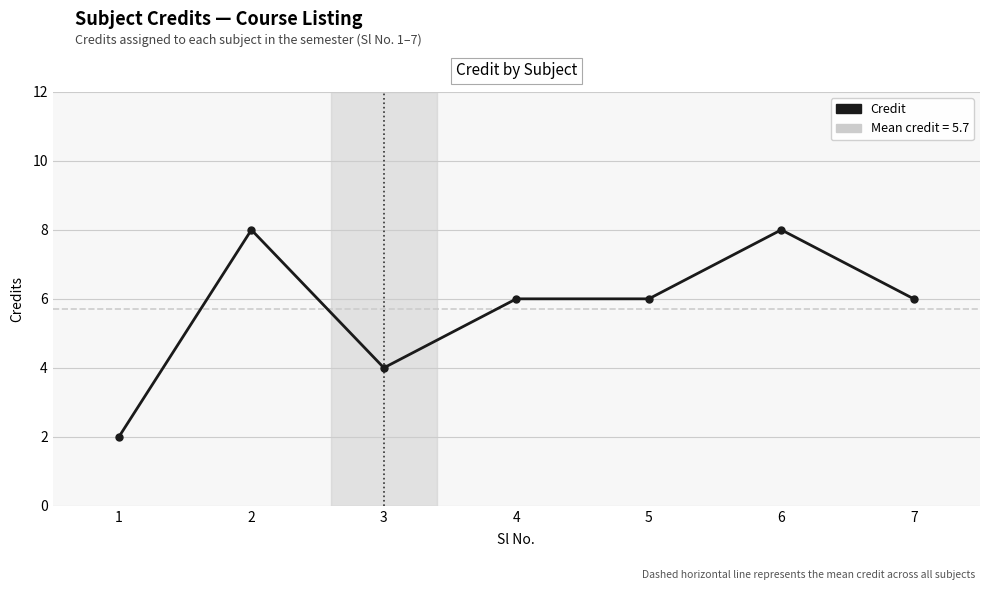

What is the smallest value displayed?

2